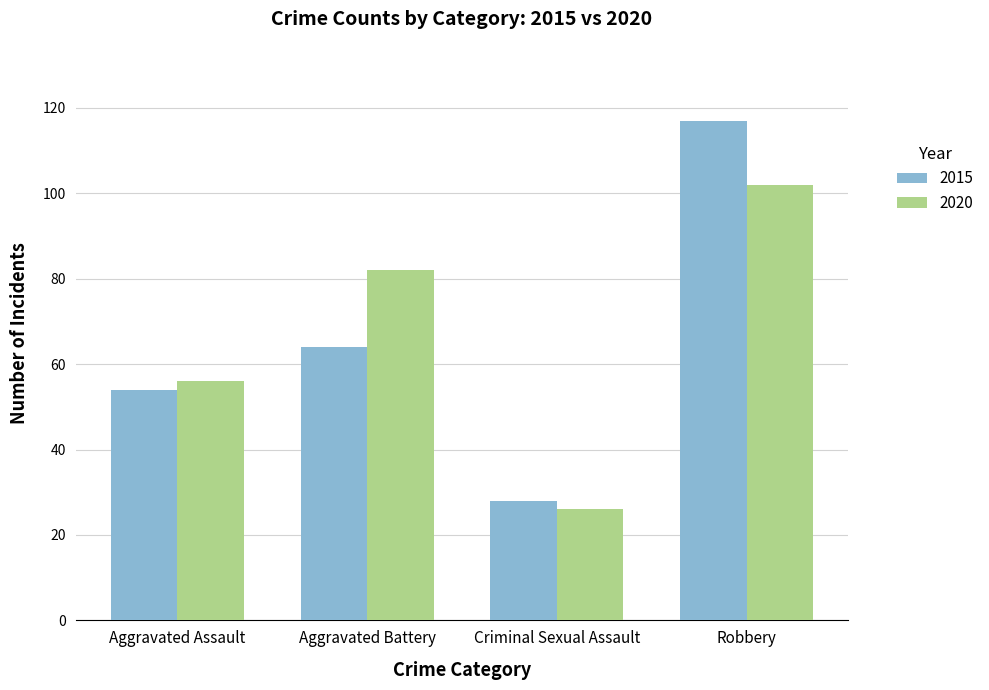

At which label is 2020 closest to 64?

Aggravated Assault